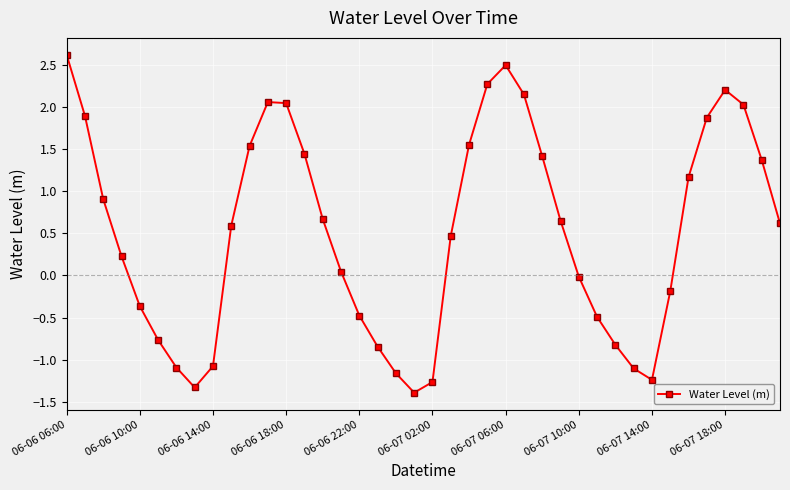

What is the minimum value shown in the chart?

-1.4